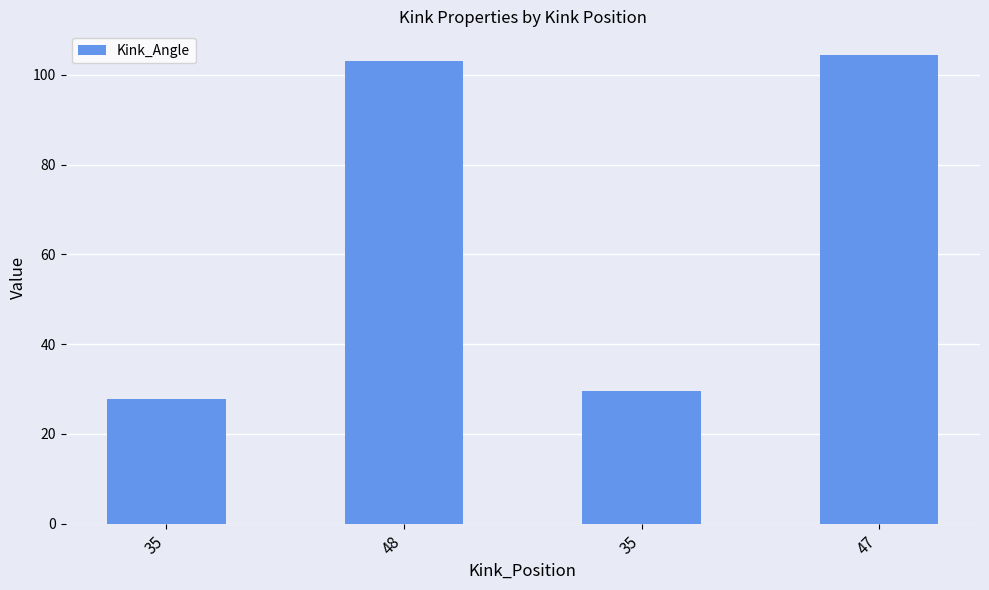

Are the bars horizontal?

No